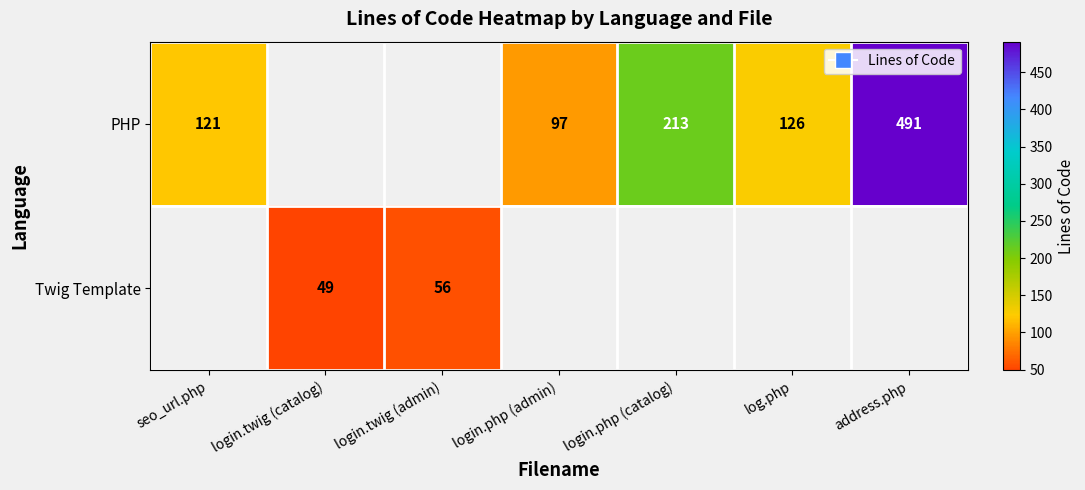

The PHP series shows 491 at address.php. True or false?

True